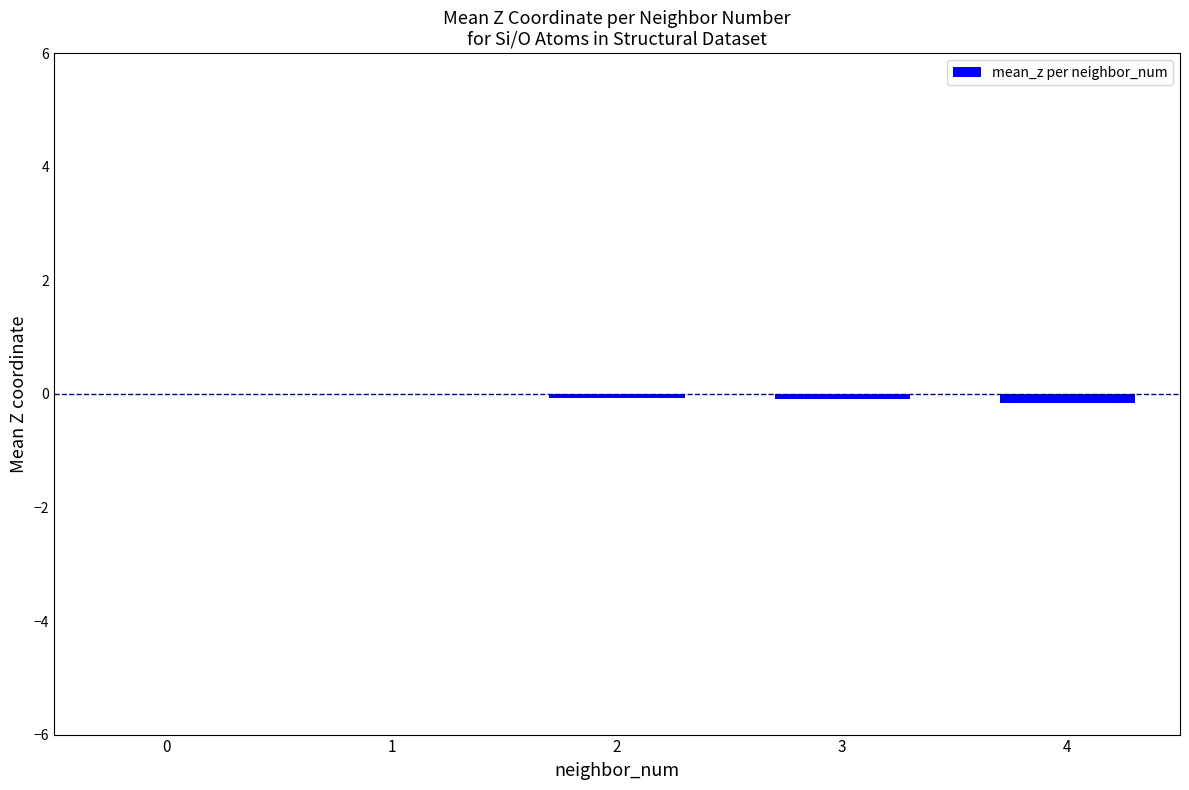

The value at 0 is 0.0. True or false?

True